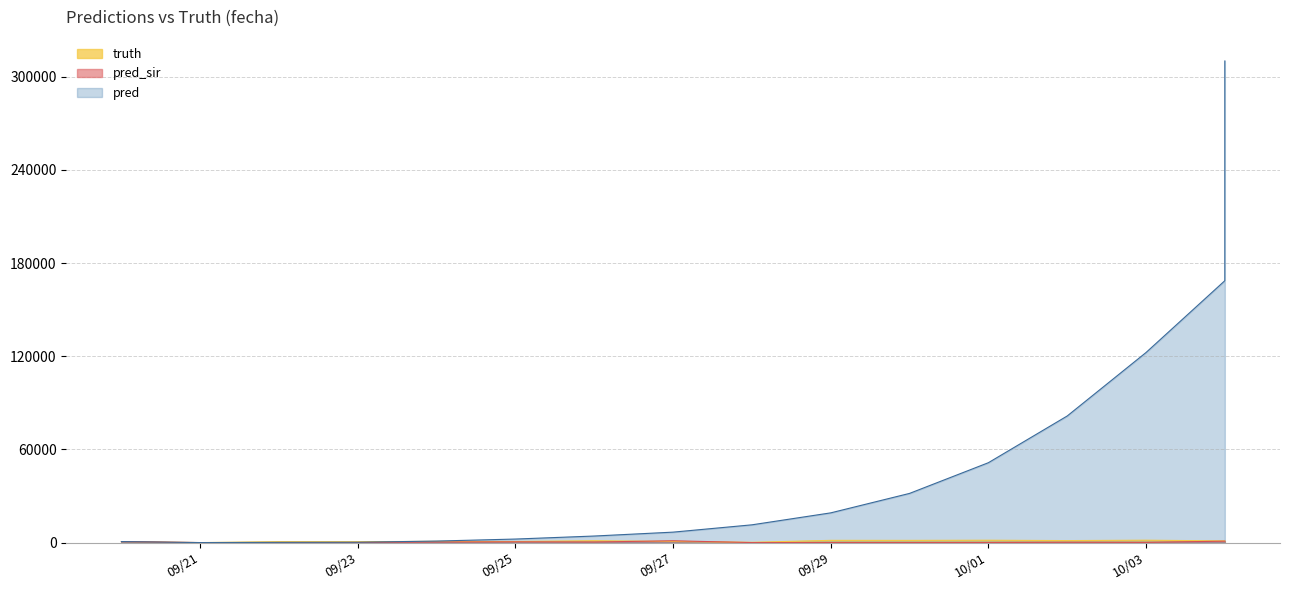

What is the maximum value shown in the chart?

310076.0